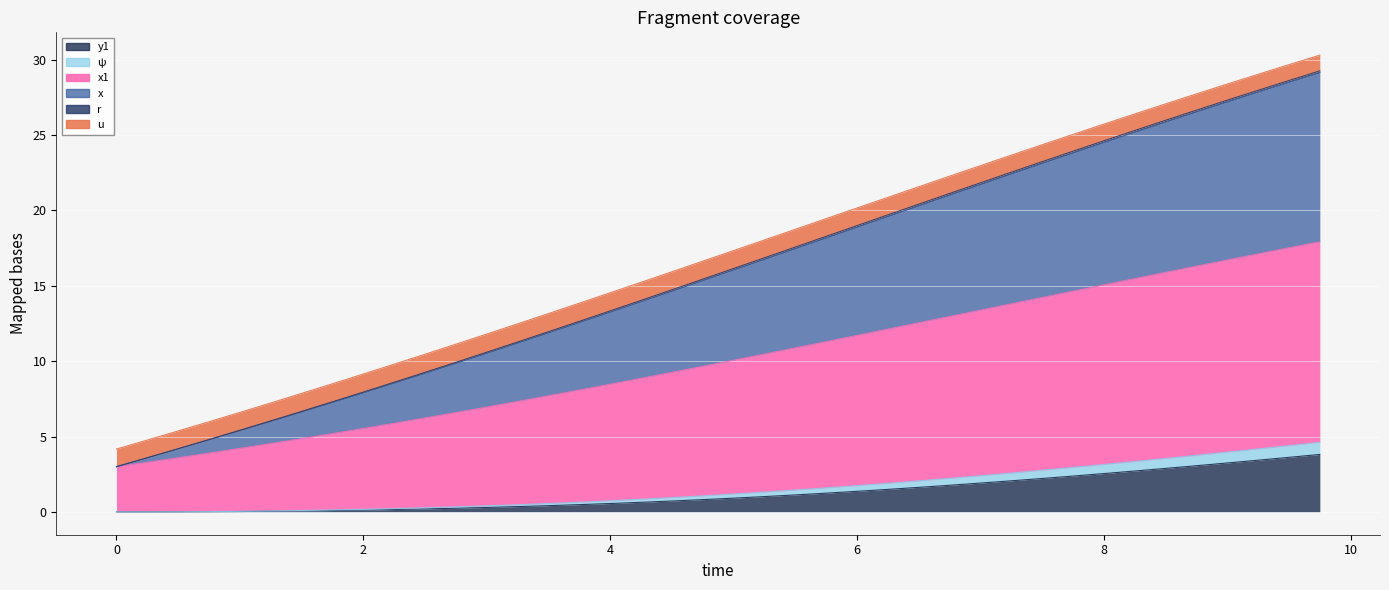

Which has a higher value, 1.0 or 5.75?

5.75